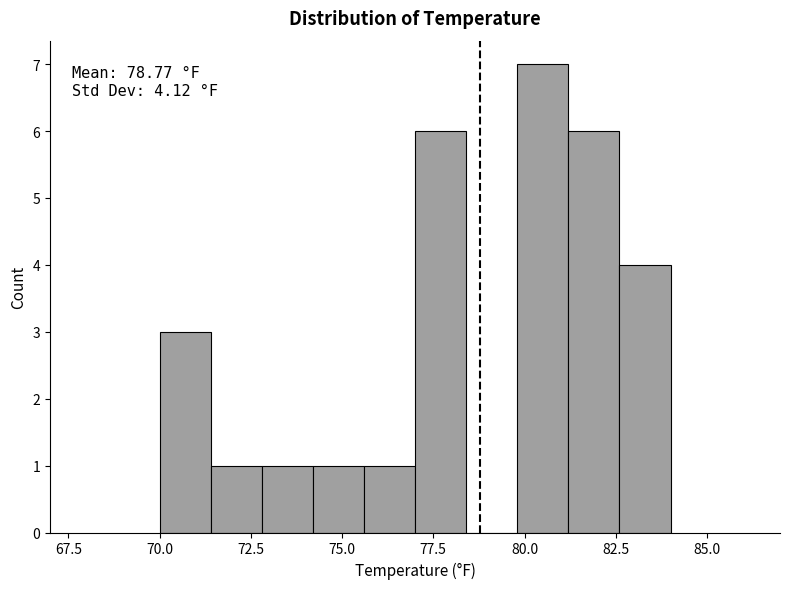

Read against the x-axis, roughly where is the centre of the tallest bar?

80.5